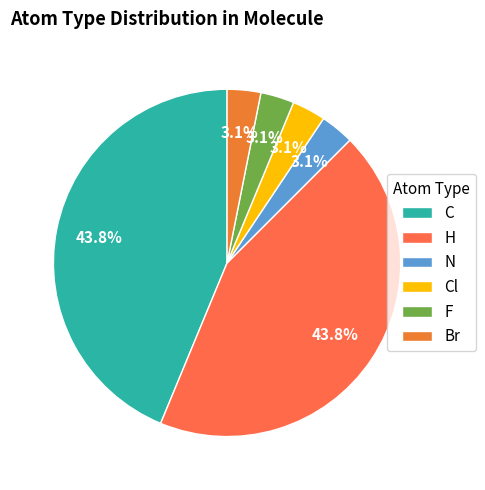

How many slices are in this pie chart?

6